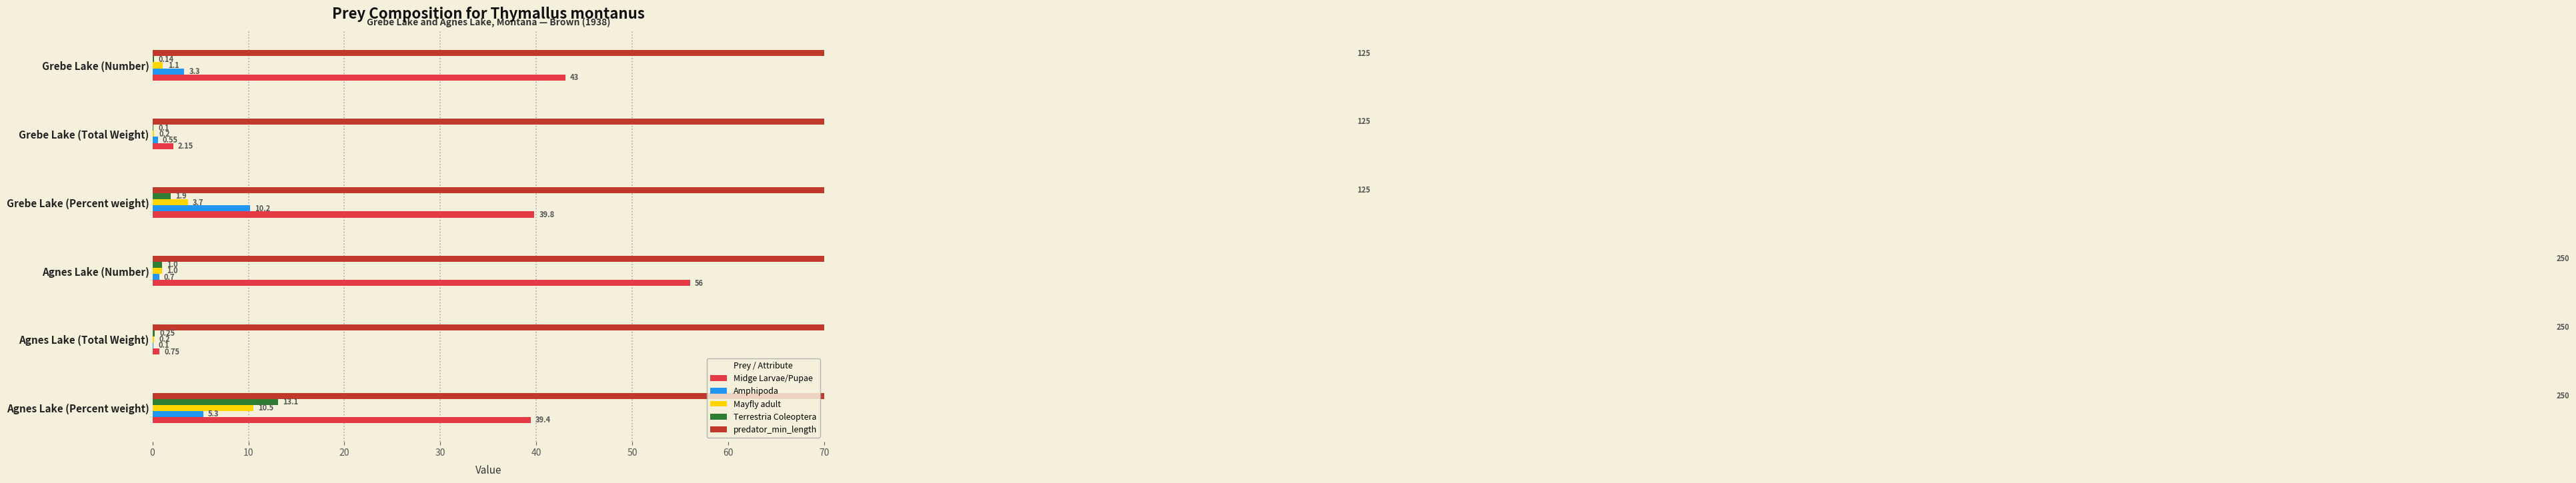

Which series has the largest total across all categories?

predator_min_length